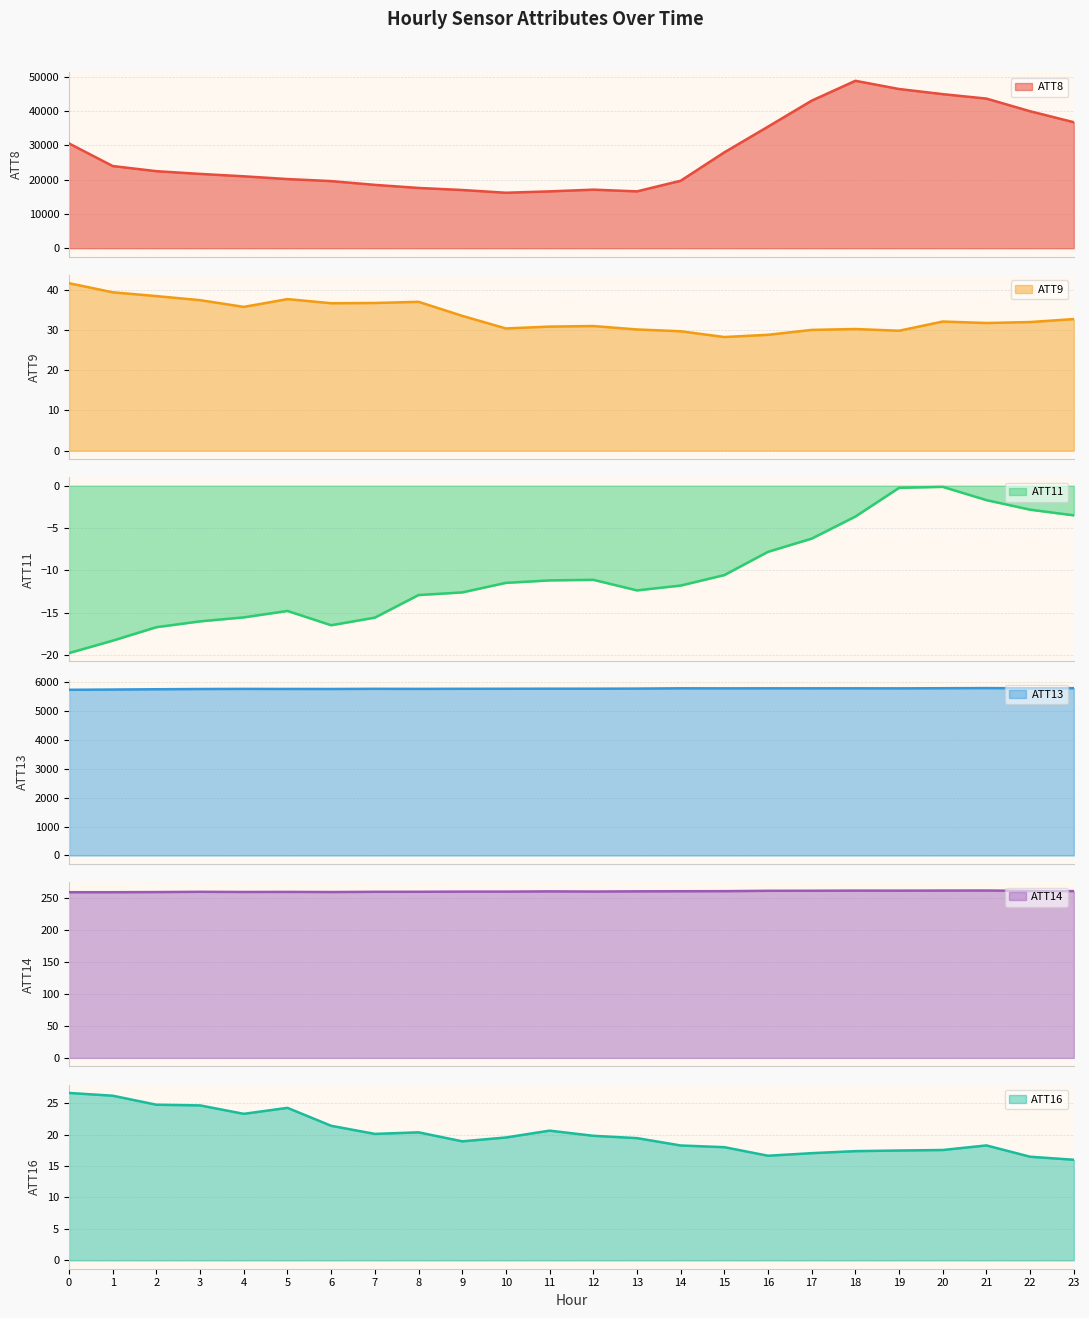

At which label is ATT13 closest to 5752?

5